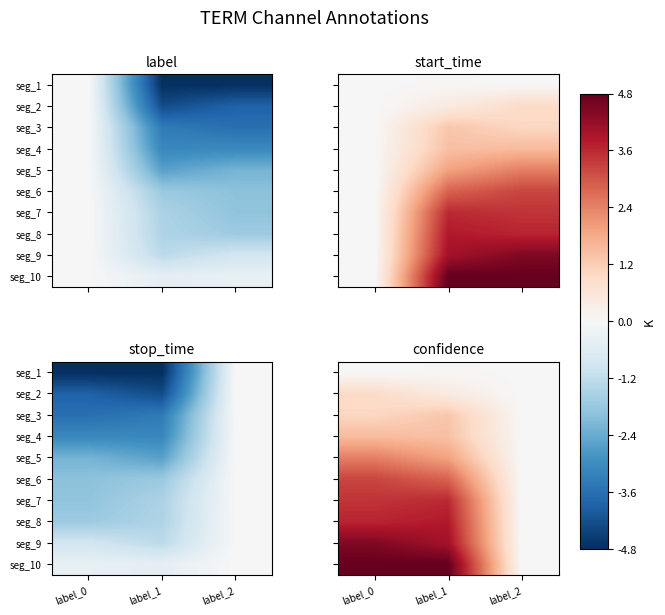

Is the value of seg_7 at label_1 greater than the value of seg_4 at label_2?

Yes